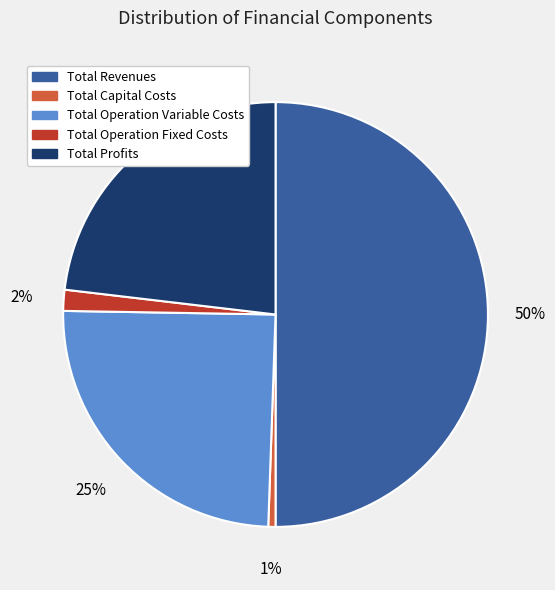

The Total Operation Variable Costs slice represents 31% of the pie. True or false?

False